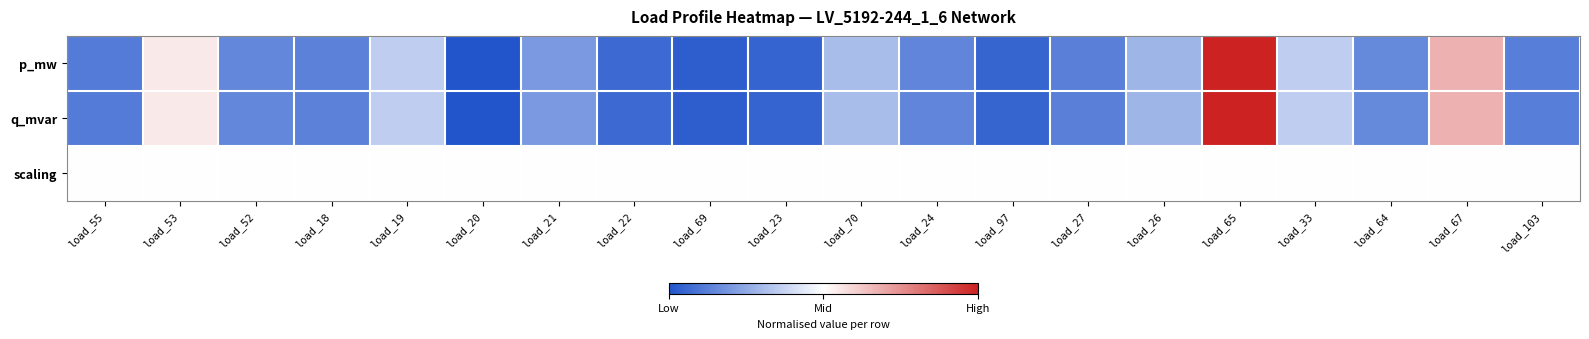

Count the number of data series in this chart.

3